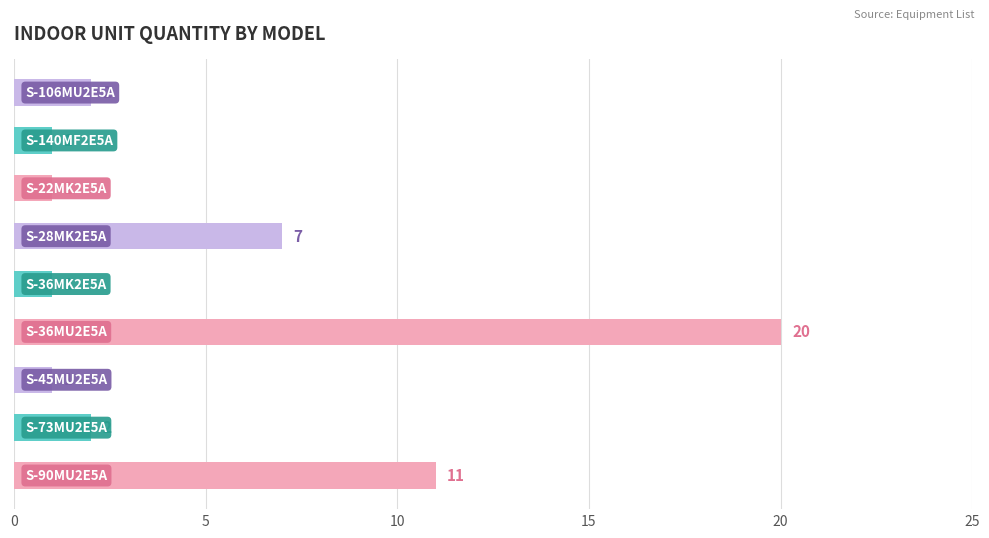

What is the maximum value shown in the chart?

20